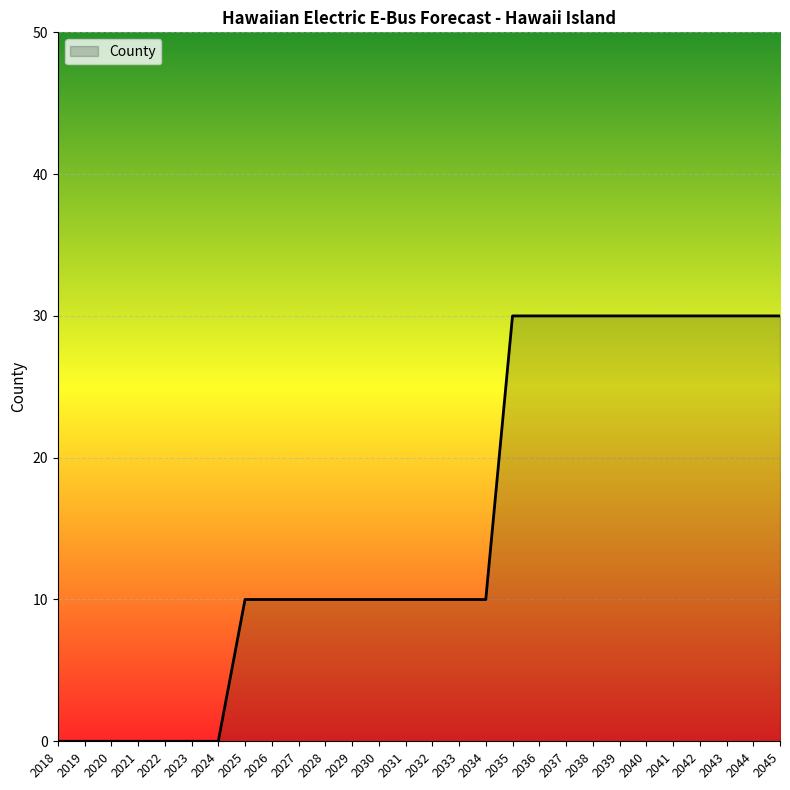

What is the change in value from 2023 to 2040?

+30